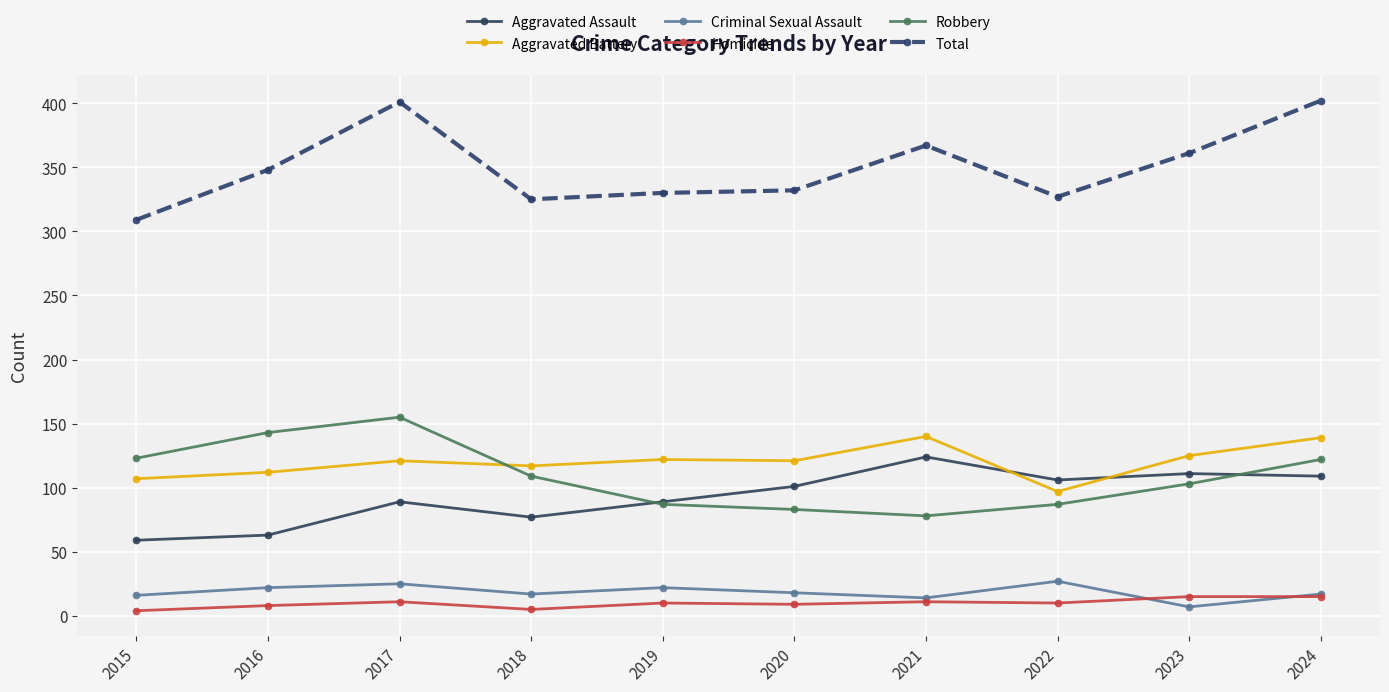

What is the maximum value for Total?

402